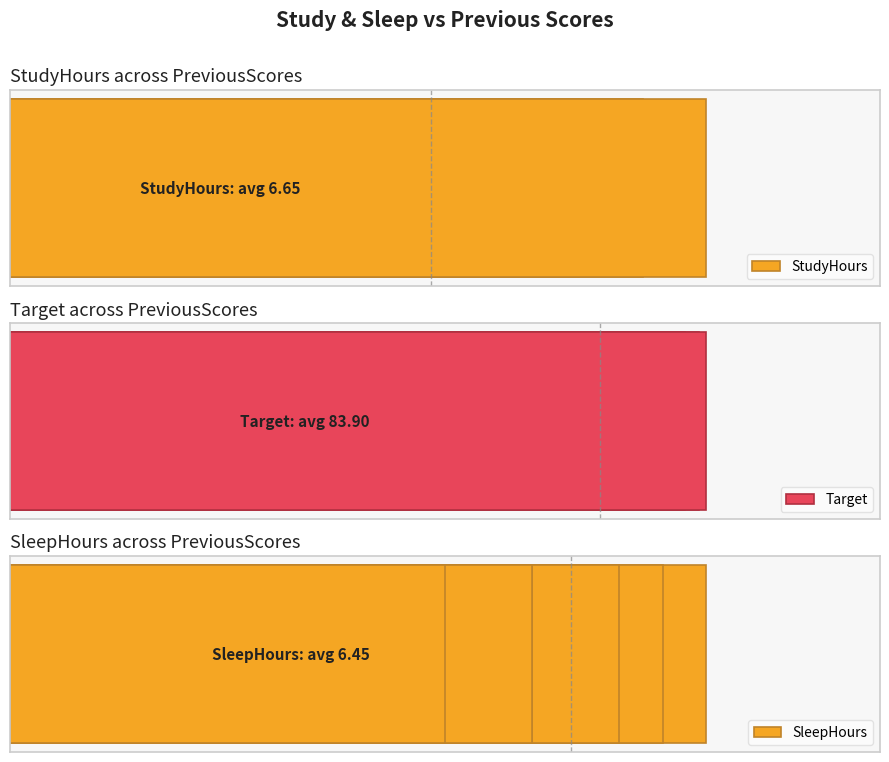

What are all the series names shown in the legend?

StudyHours, Target, SleepHours